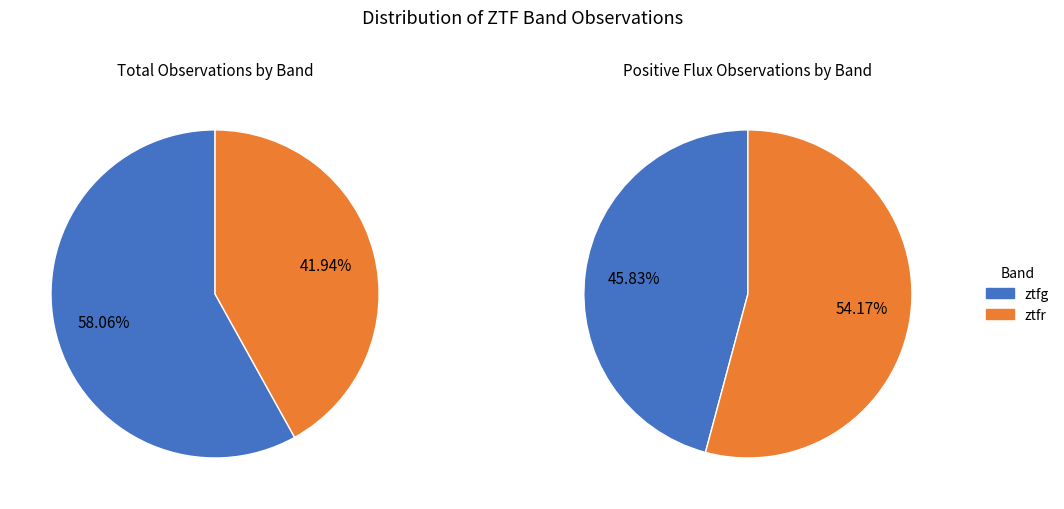

What percentage is the ztfr slice, to the nearest percent?

42%